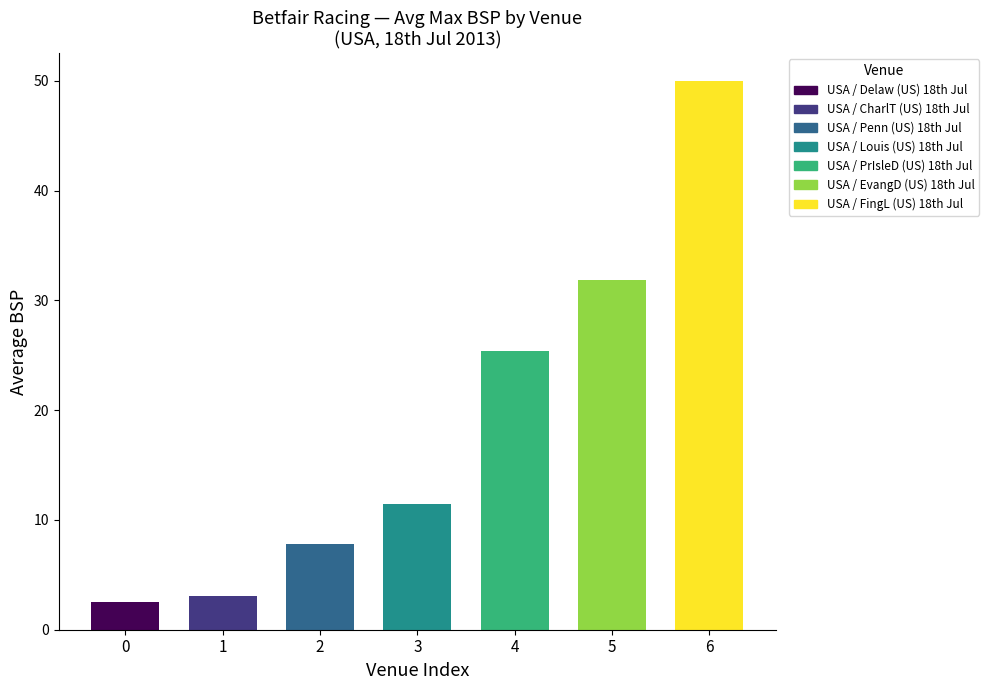

What is the change in value from USA / FingL (US) 18th Jul to USA / Louis (US) 18th Jul?

-38.5